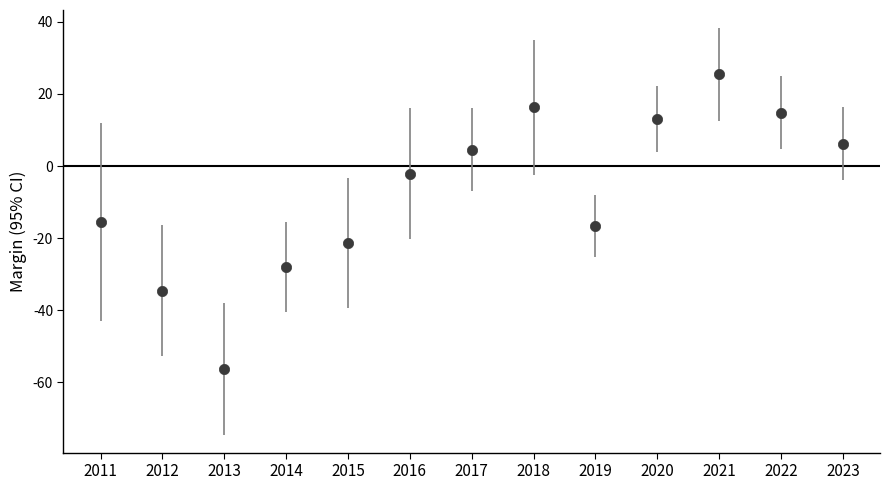

What is the range of X values (max minus min)?

12.0